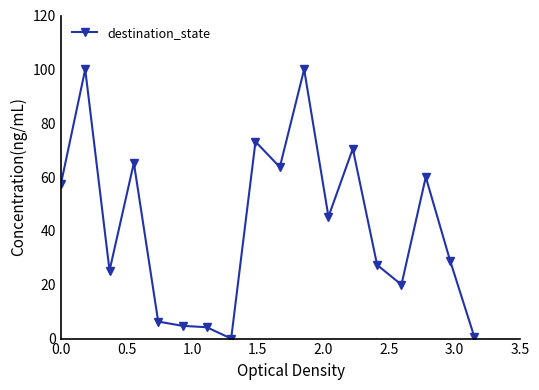

Reading left to right, extract all data points from this chart.

57.4	100.0	25.3	65.3	6.3	4.7	4.2	0.0	73.2	63.7	100.0	45.3	70.5	27.4	20.0	60.0	28.9	0.5